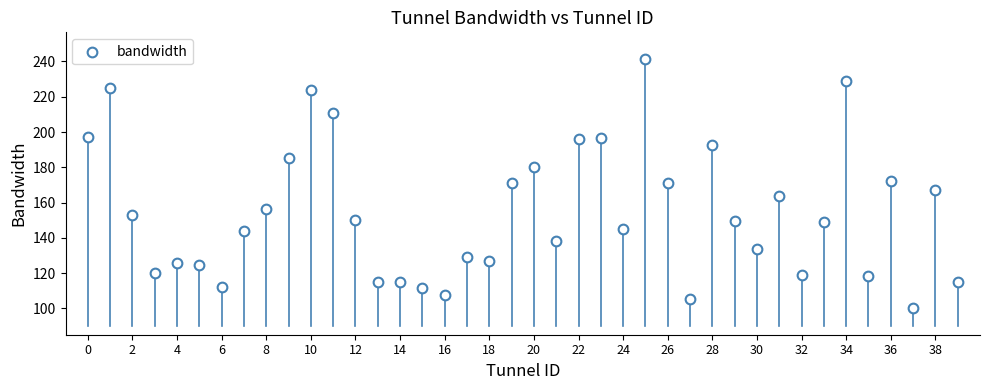

What is the range of Y values (max minus min)?

141.4